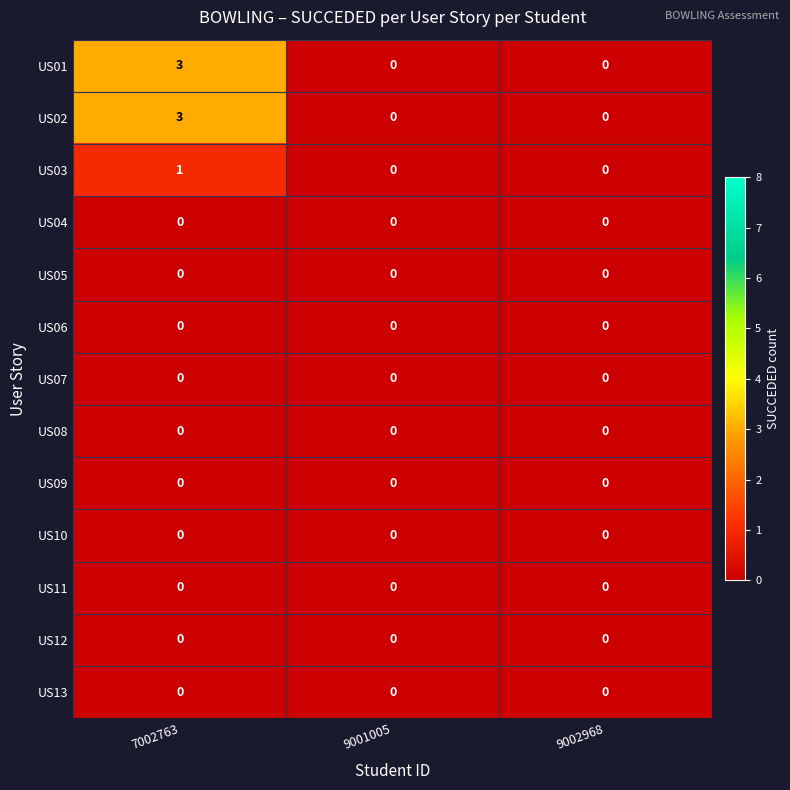

At which category is the sum across all series the highest?

7002763